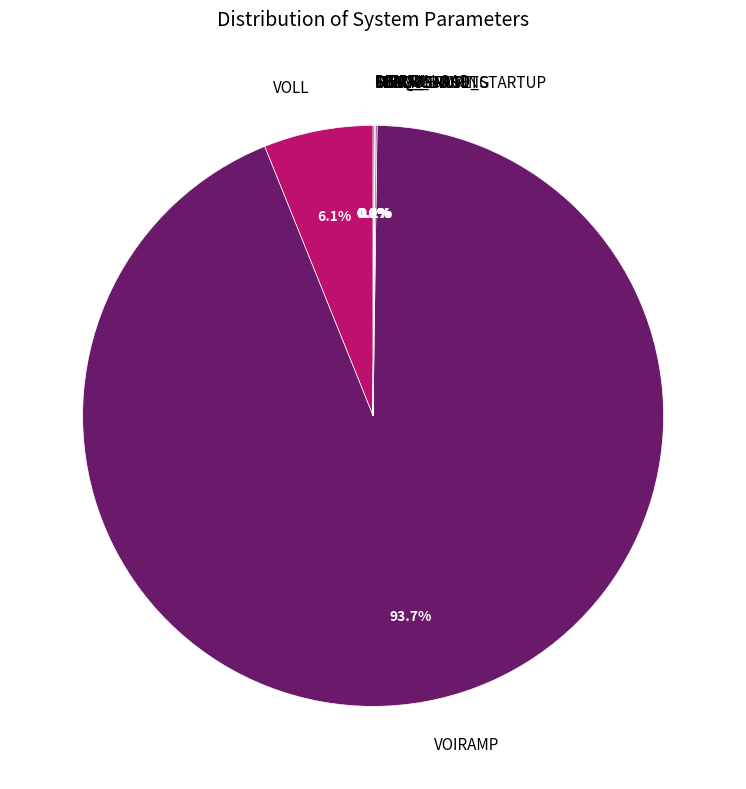

Is VOIRAMP the majority of the pie?

Yes